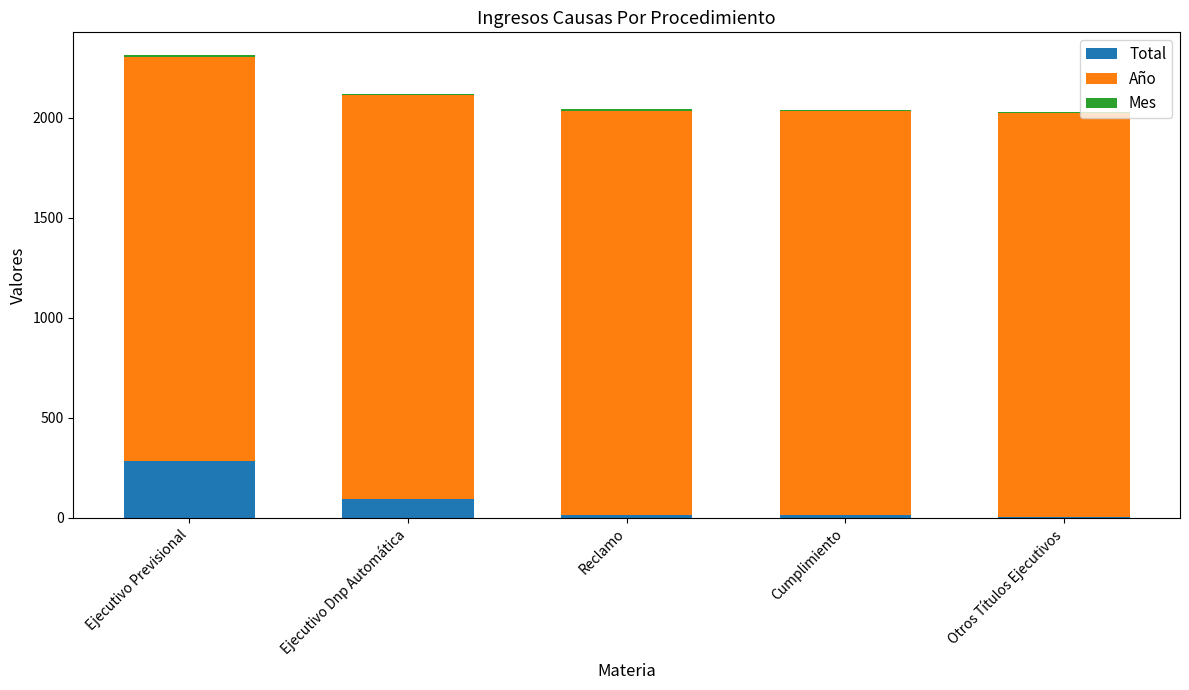

At which category is the sum across all series the highest?

Ejecutivo Previsional